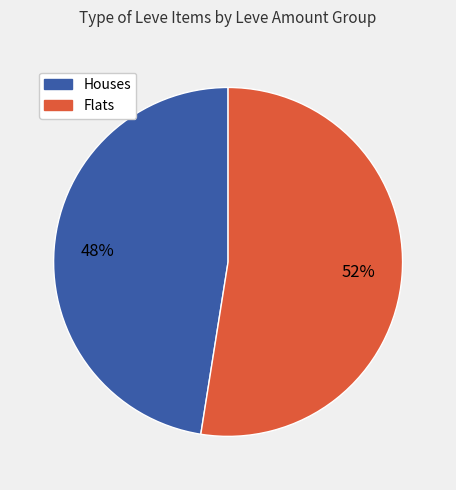

Is there any slice that represents more than half of the pie?

Yes